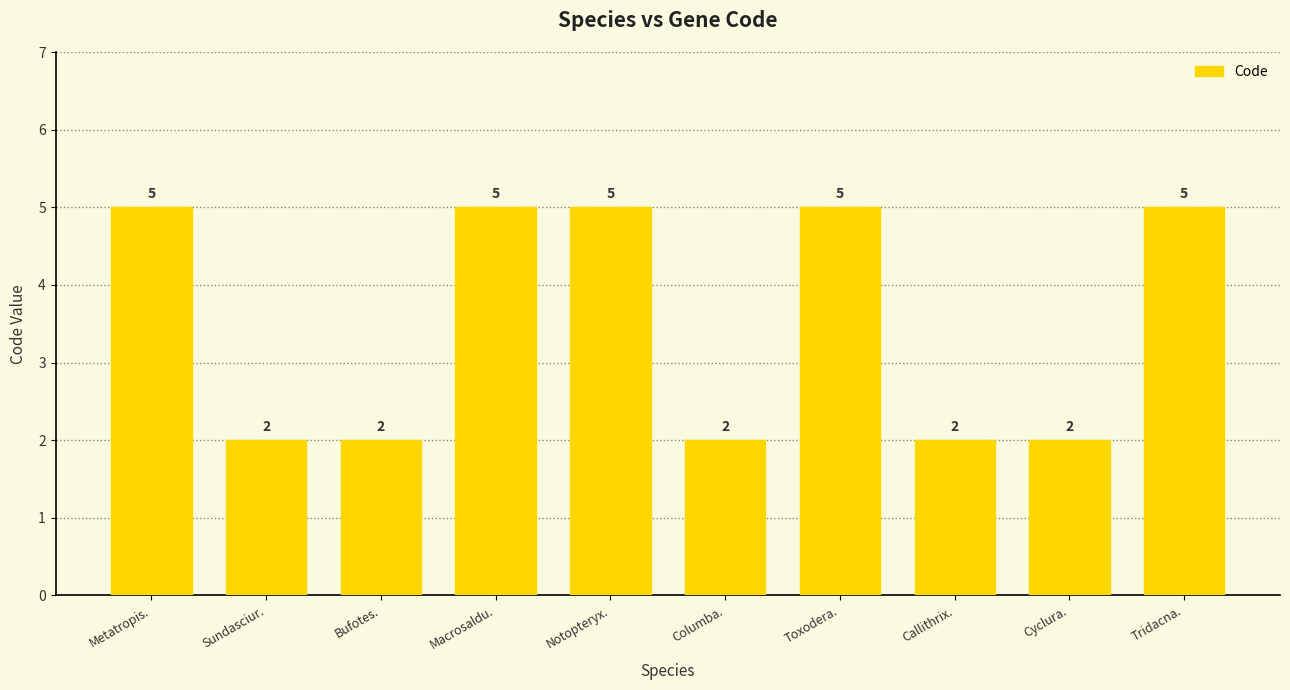

What is the greatest value displayed?

5